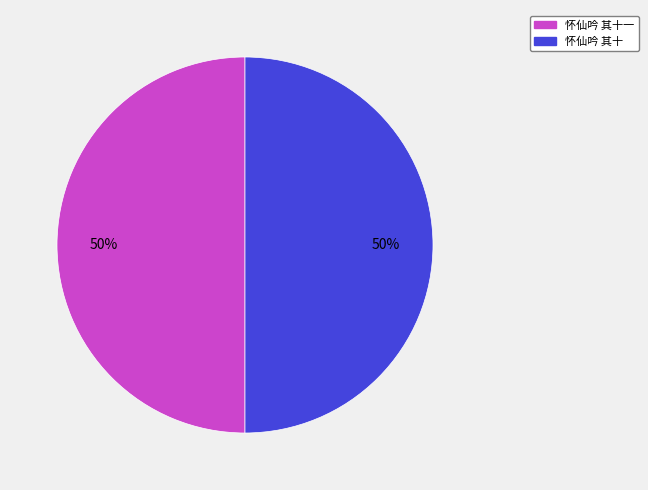

Count the number of slices in the pie.

2